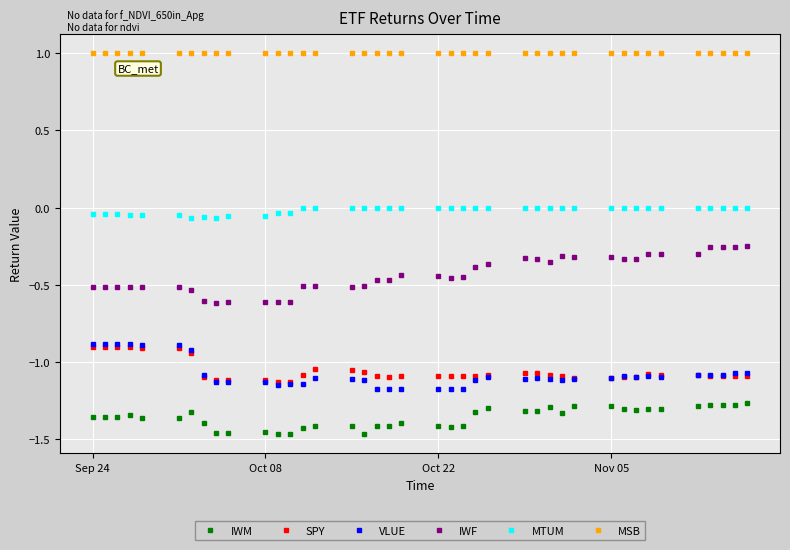

What are all the series names shown in the legend?

IWM, SPY, VLUE, IWF, MTUM, MSB